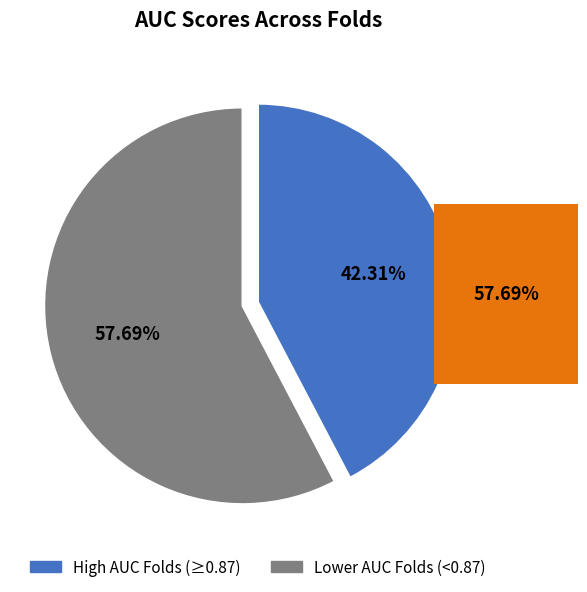

Is there a majority slice in this chart?

Yes